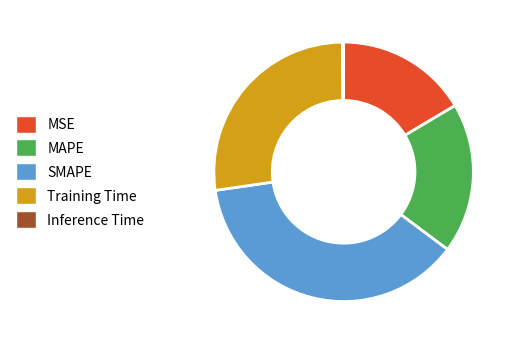

Is it true that MAPE is 32% of the pie?

False